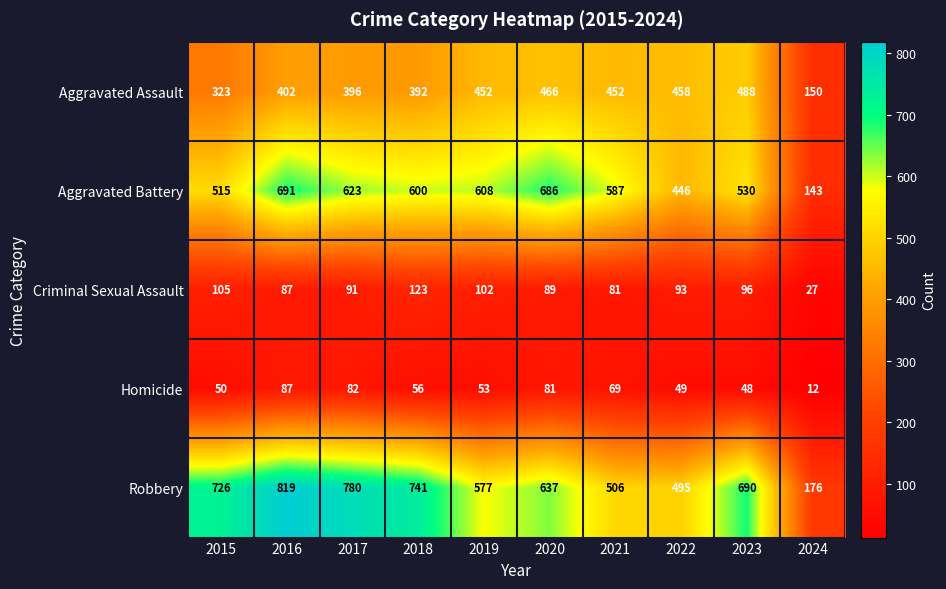

What is the minimum value shown in the chart?

12